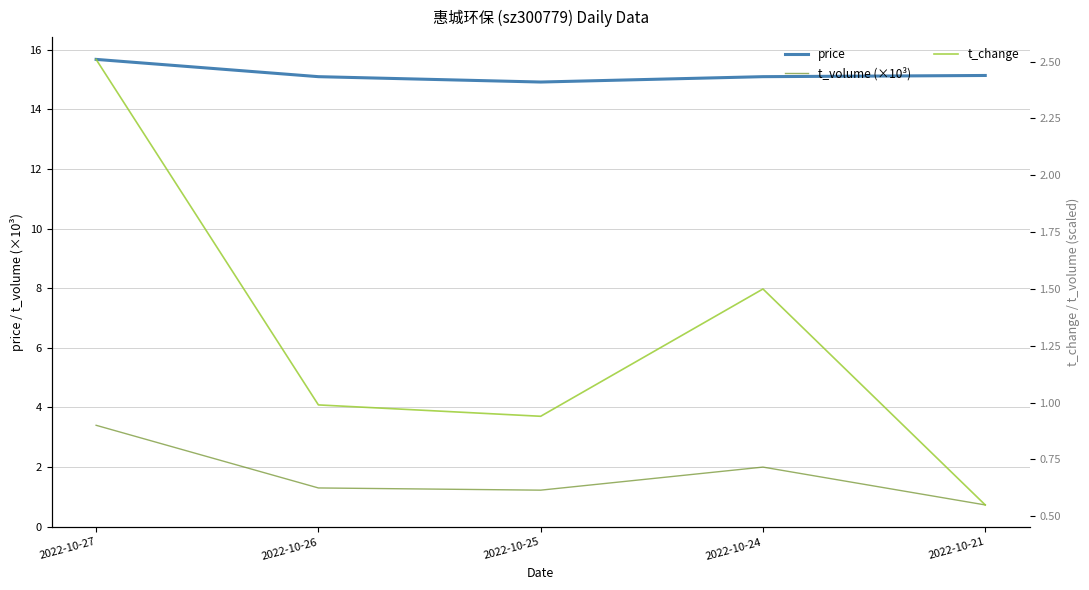

List the labels in order of t_volume (×10³) value, largest first.

2022-10-27, 2022-10-24, 2022-10-26, 2022-10-25, 2022-10-21